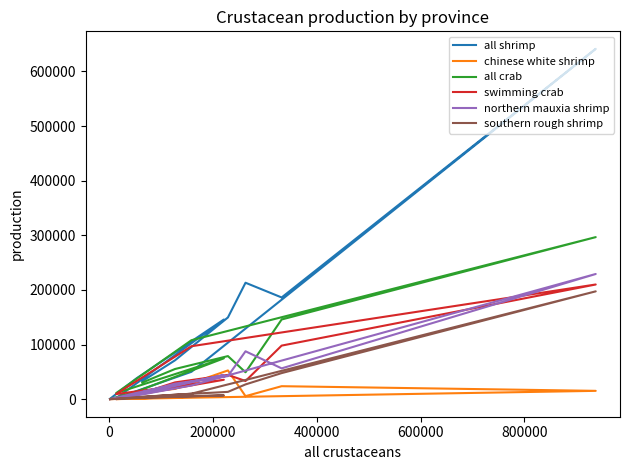

How many interior local valleys does the all shrimp series have?

2